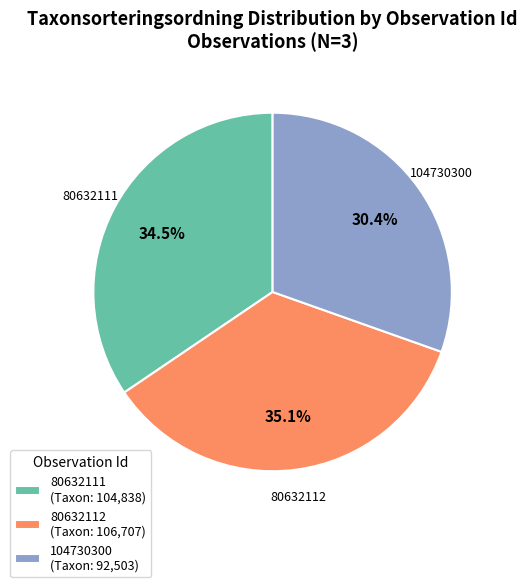

Is it true that 80632112 is 35% of the pie?

True